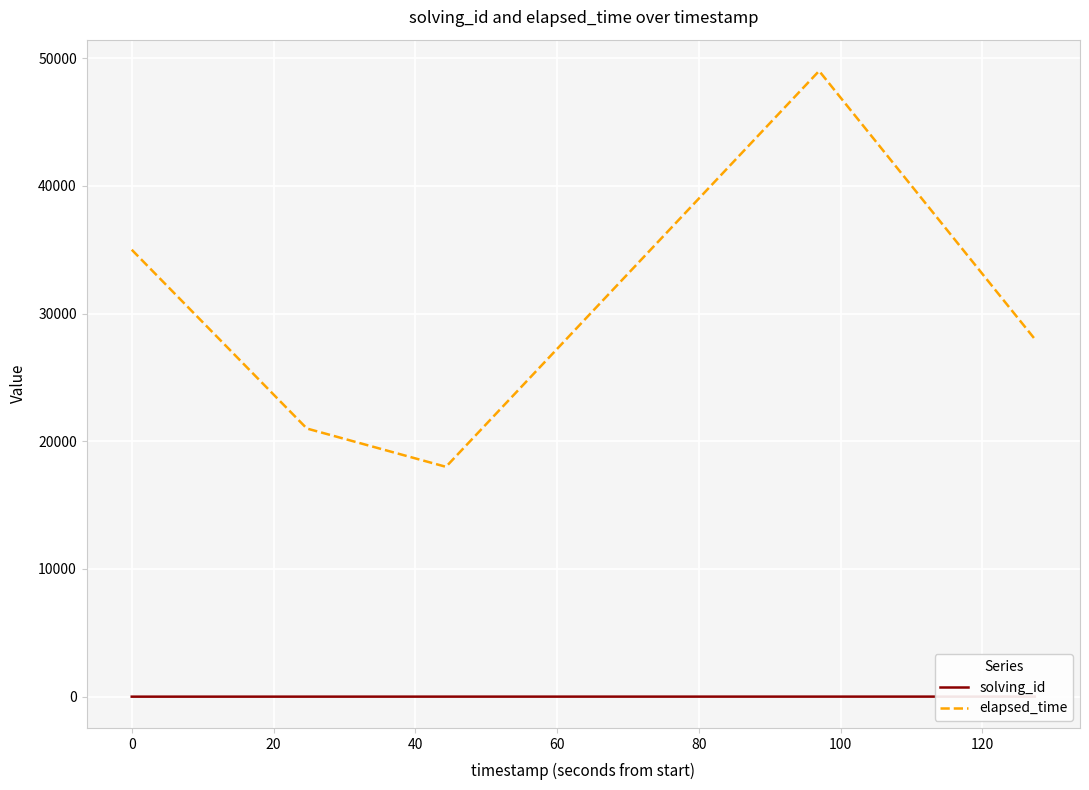

Is the value of solving_id at 60 greater than the value of elapsed_time at 0?

No